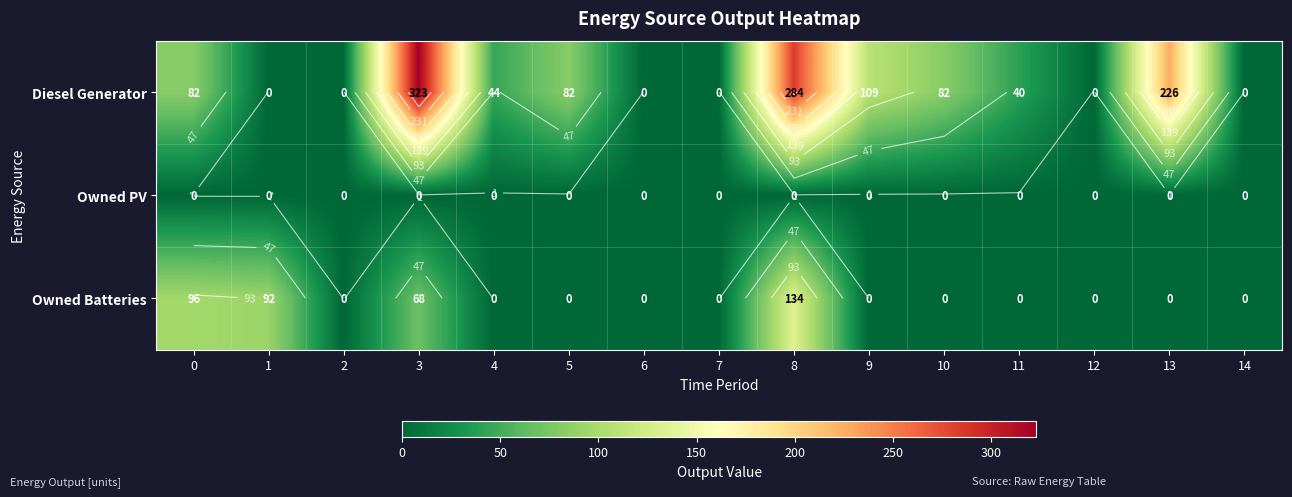

Count the number of data series in this chart.

3